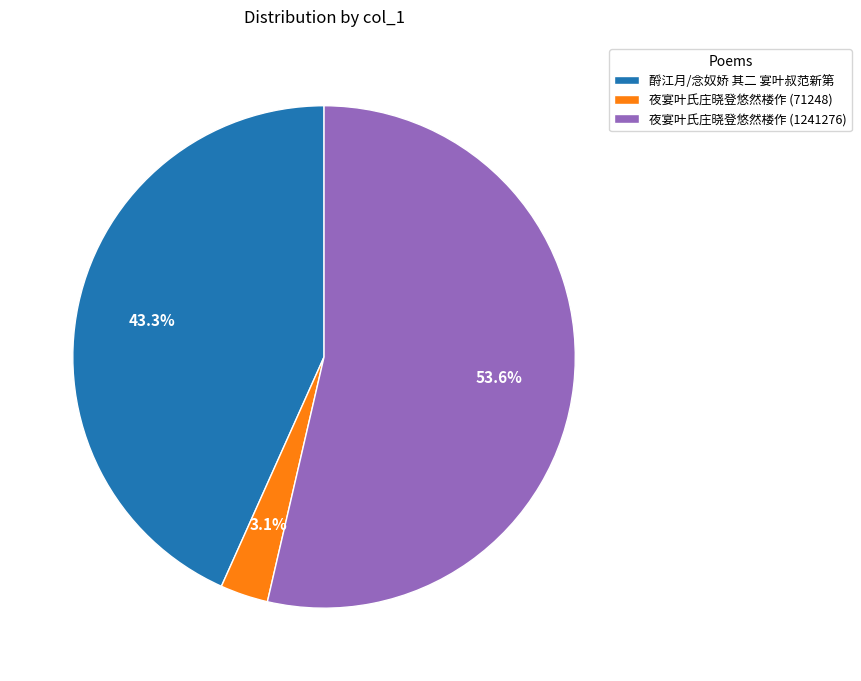

Count the number of slices in the pie.

3